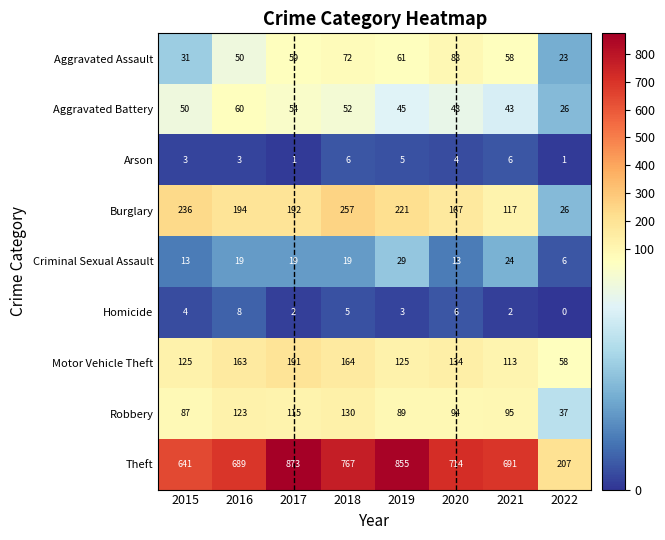

True or false: Robbery has a value of 37 at 2022.

True